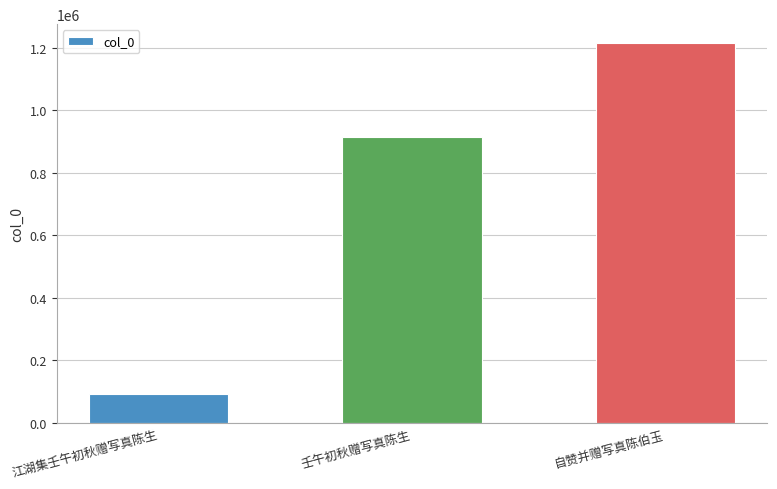

What is the sum of the values at 自赞并赠写真陈伯玉 and 壬午初秋赠写真陈生?

2128665